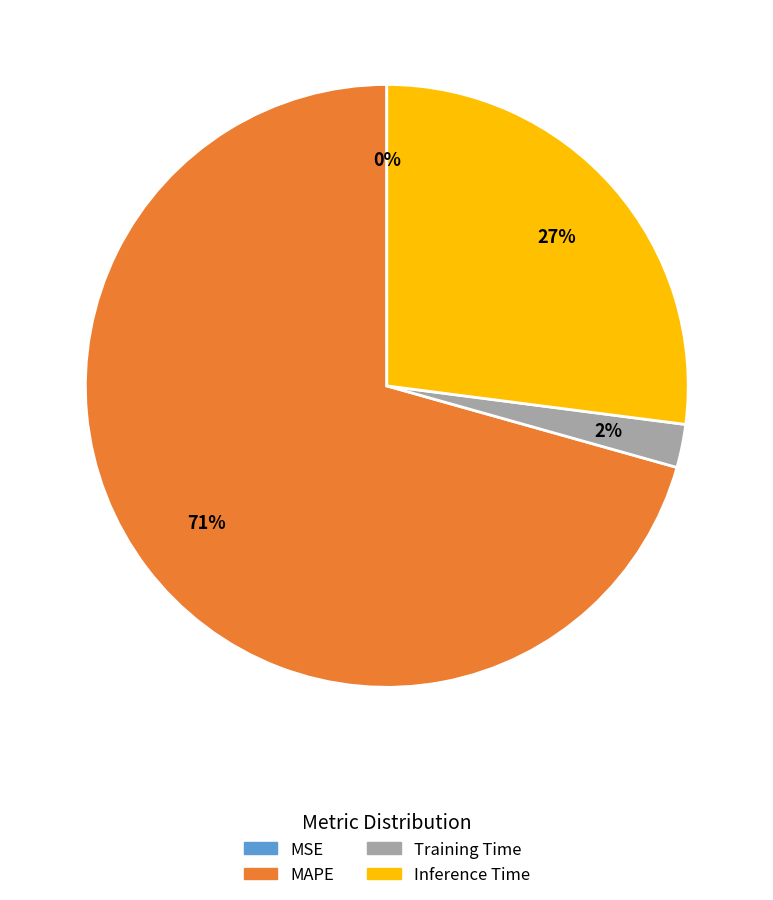

Which slice is the largest?

MAPE